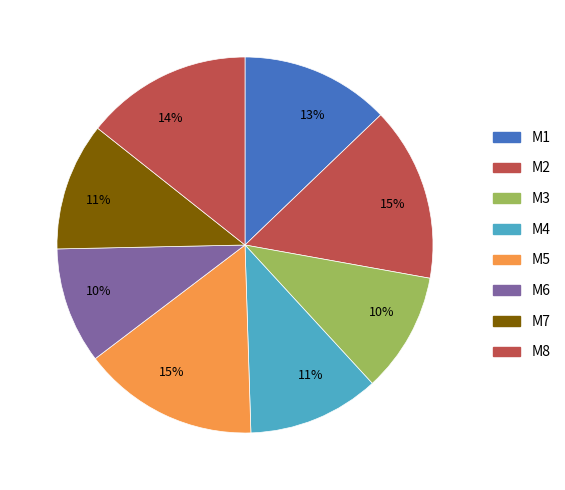

How many segments does this pie chart have?

8